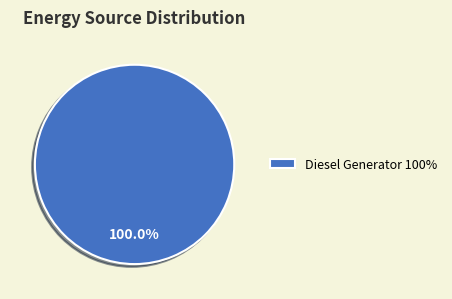

Does any single category account for the majority?

Yes